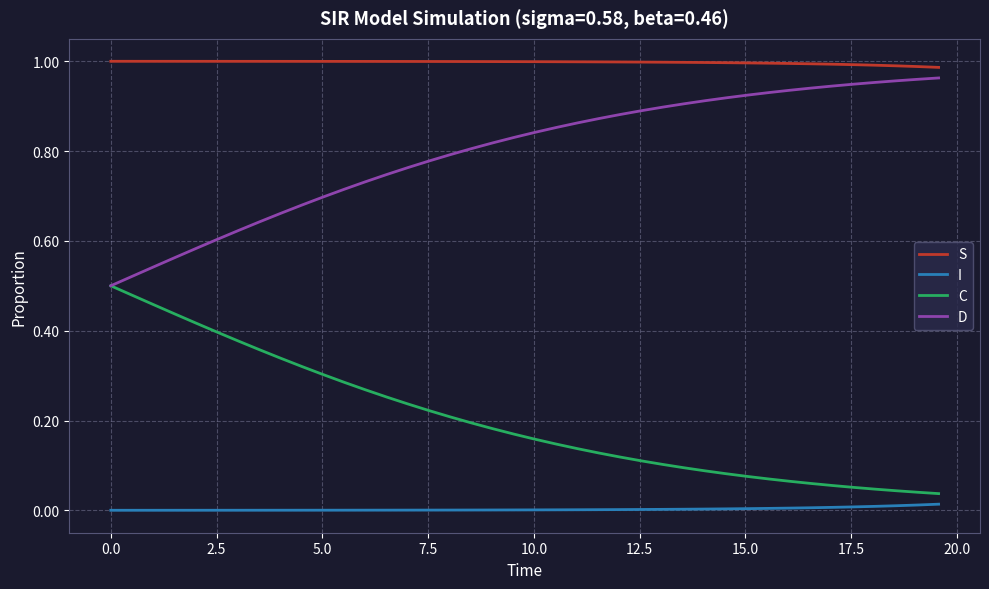

Which series has the largest total across all categories?

S